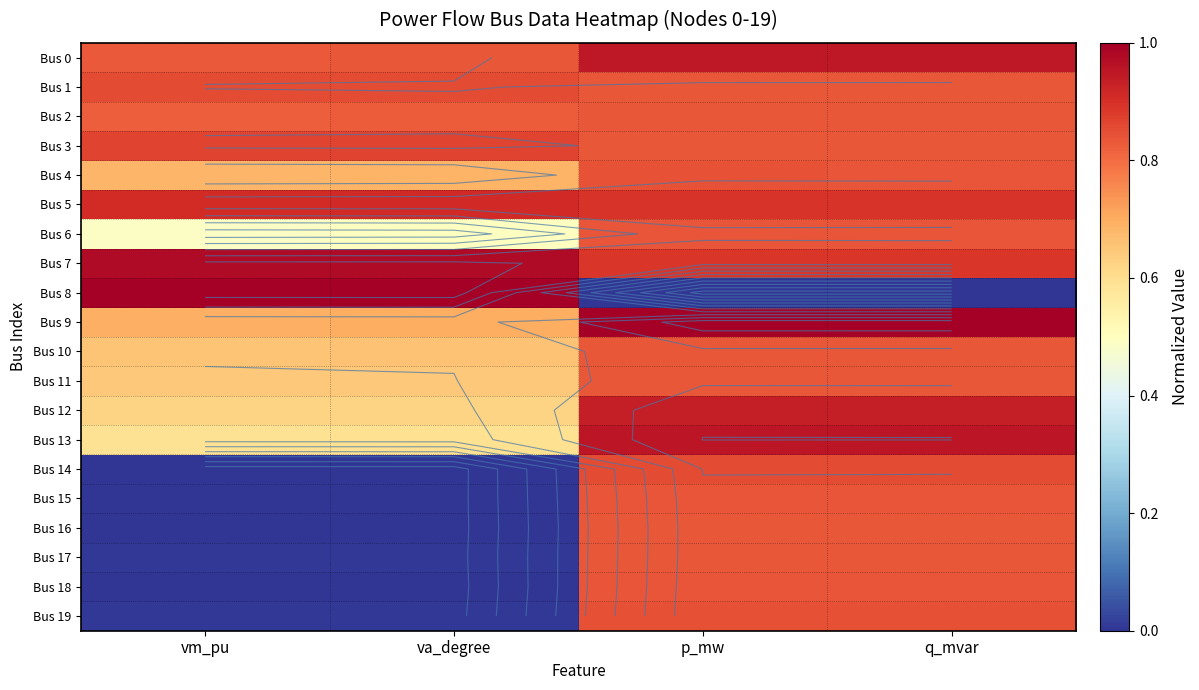

Is it true that Bus 4 equals 0.2 at va_degree?

False